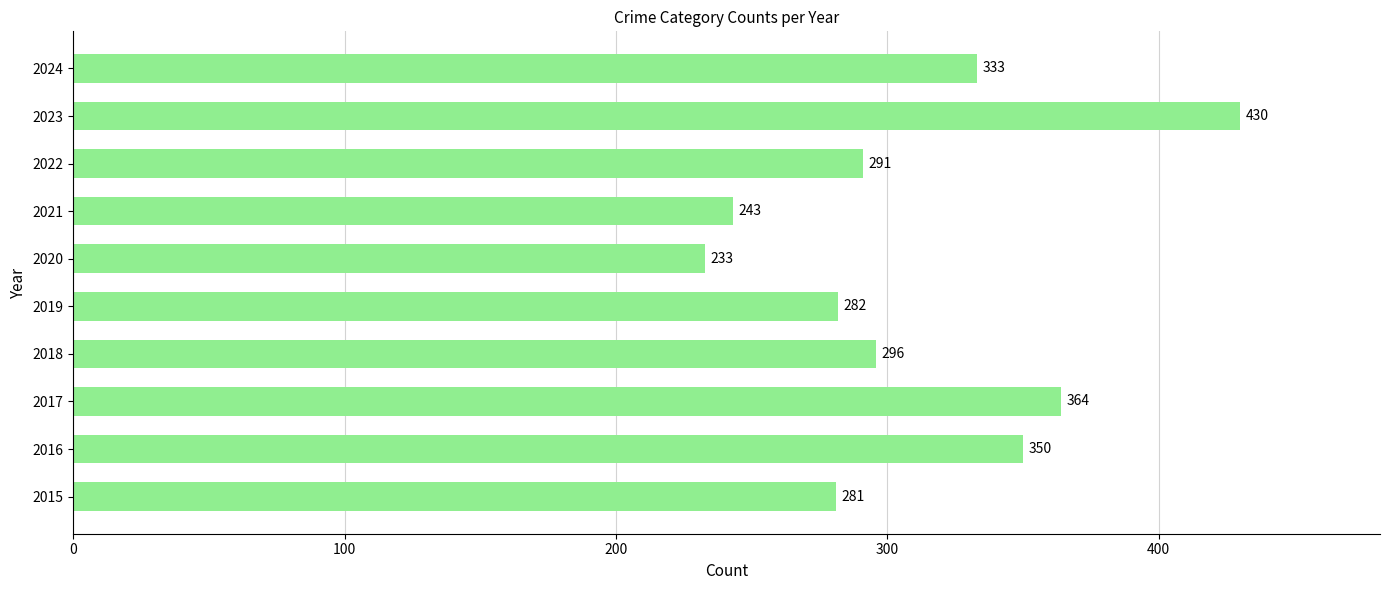

Rank the categories by value from highest to lowest.

2023, 2017, 2016, 2024, 2018, 2022, 2019, 2015, 2021, 2020